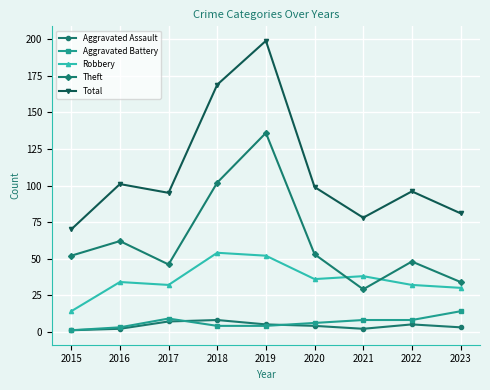

What is the sum of the Robbery values at 2021 and 2022?

70